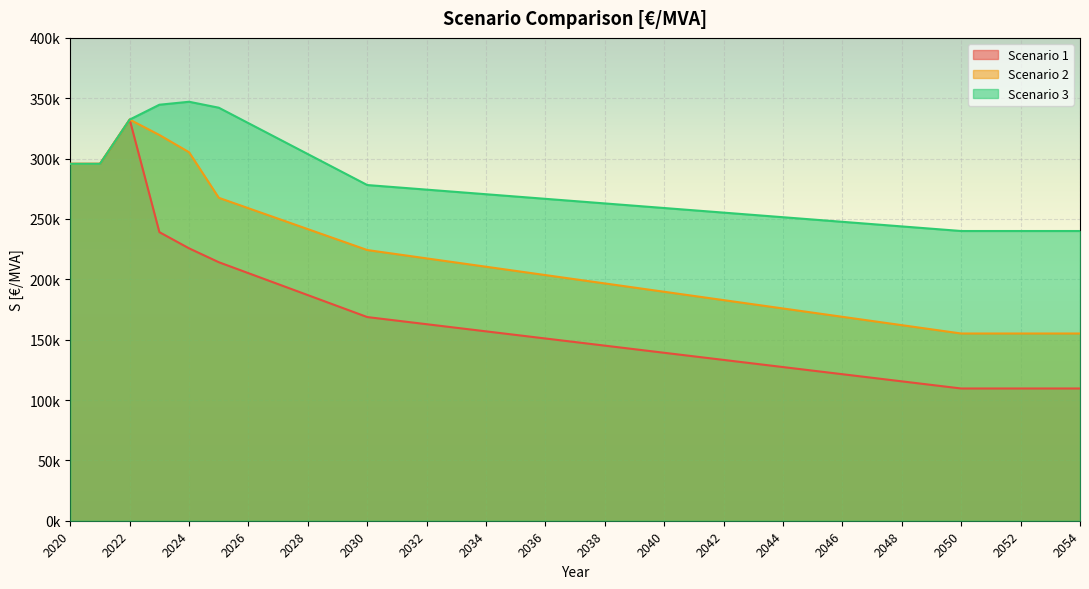

True or false: Scenario 3 and Scenario 1 intersect in this chart.

False